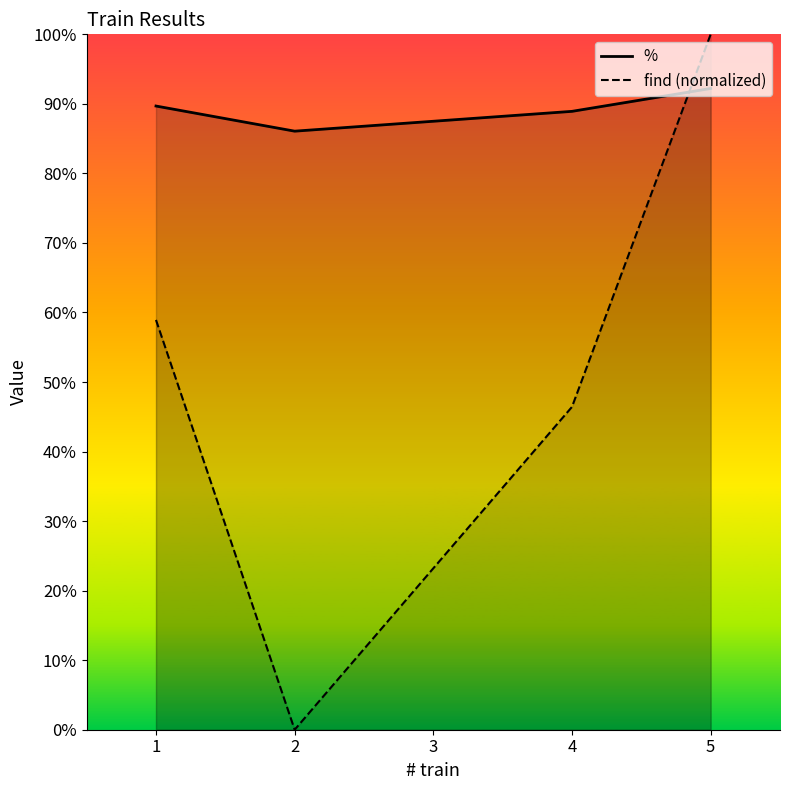

How many interior local valleys does the % series have?

1